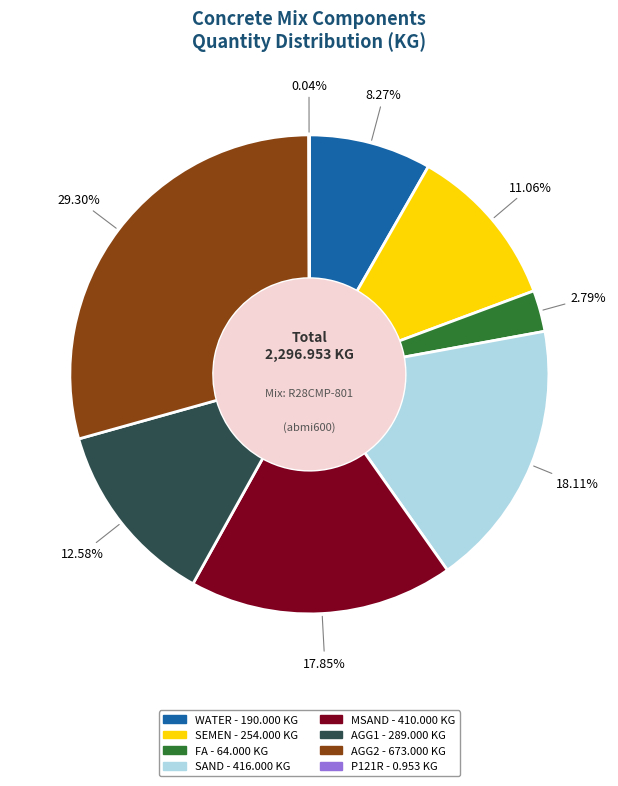

Approximately how many times larger is the value at MSAND compared to AGG1?

1.4